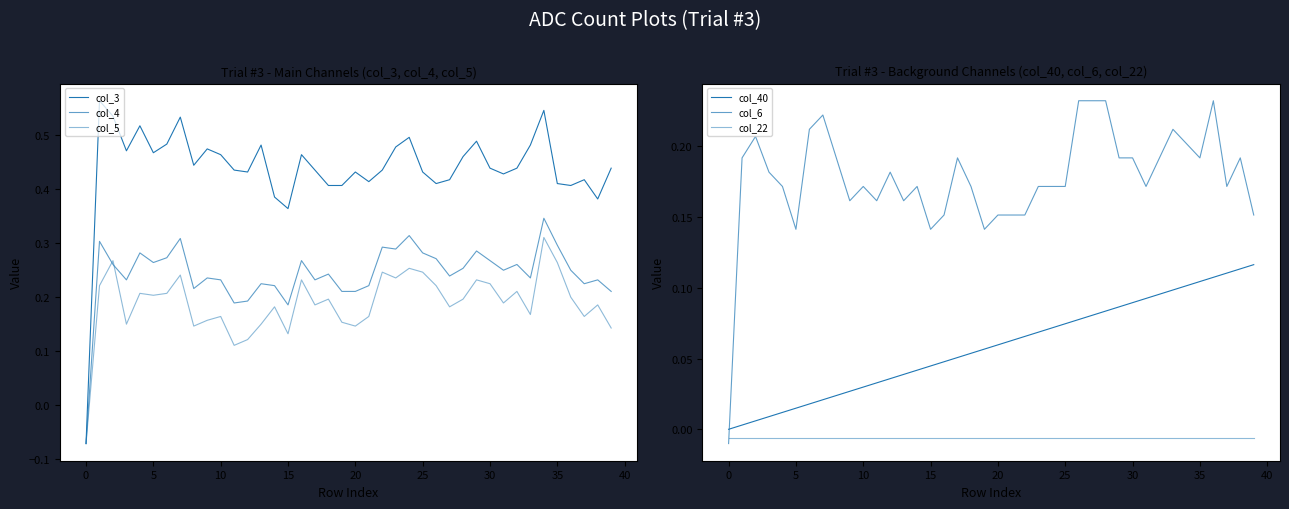

The col_22 series shows -0.0 at 30. True or false?

True